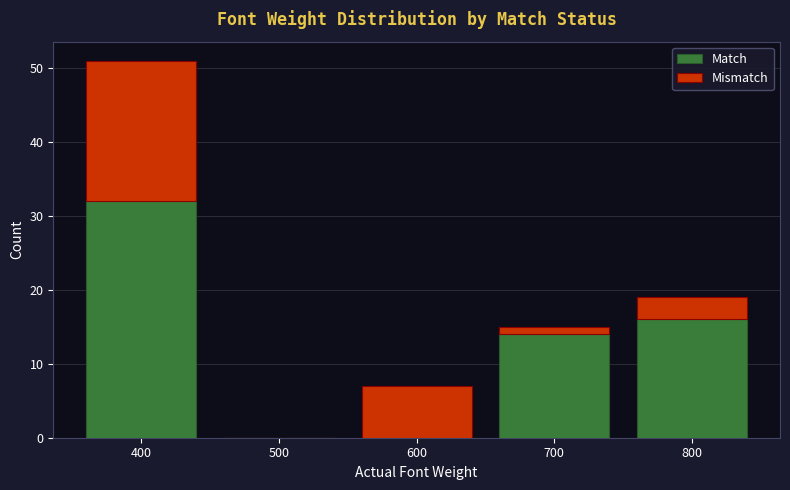

Reading left to right, transcribe this chart: for each stacked bar, give the range it covers on the x-axis and its total height. The values are not printed on the chart, so give them approximately, as read against the axis.

350 to 450: 51
450 to 550: 0
550 to 650: 7
650 to 750: 15
750 to 850: 19